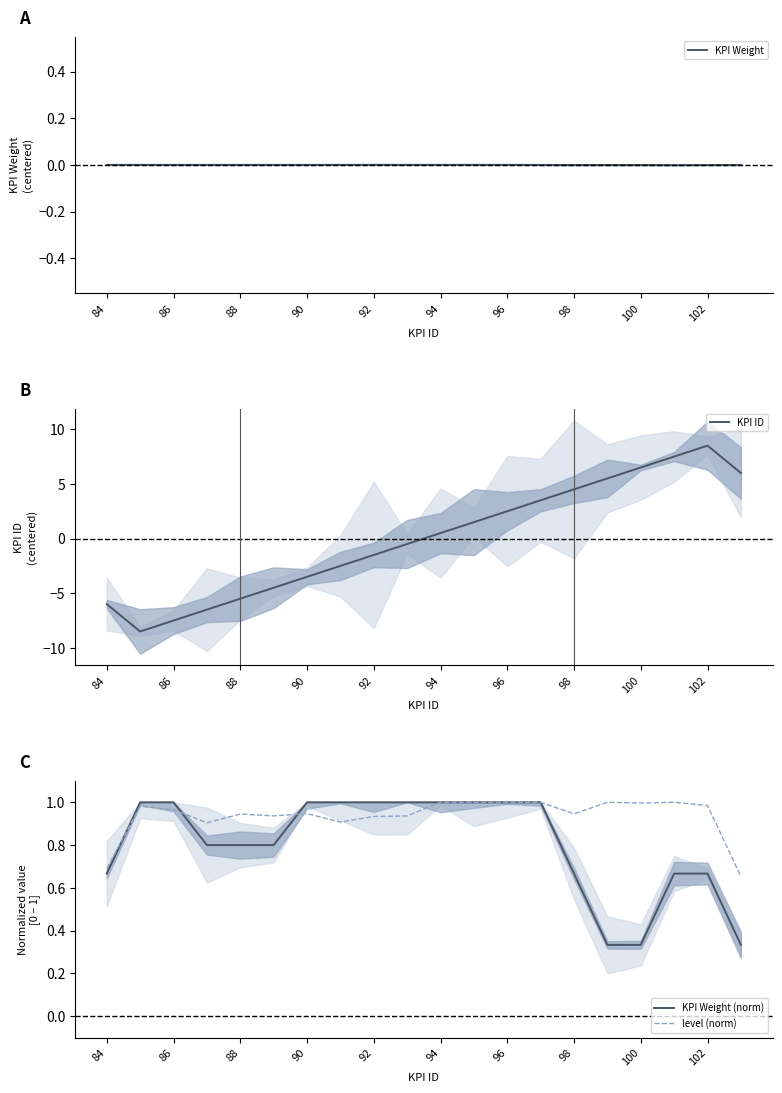

How many values in the KPI Weight series exceed 0?

13